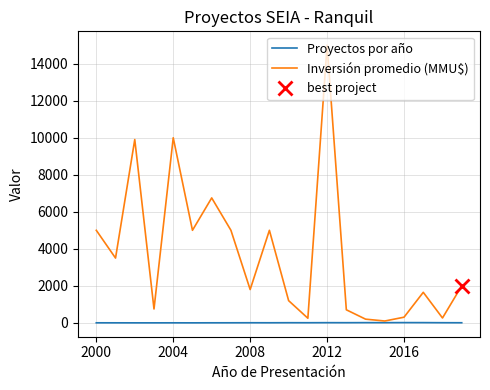

Count the number of data series in this chart.

2